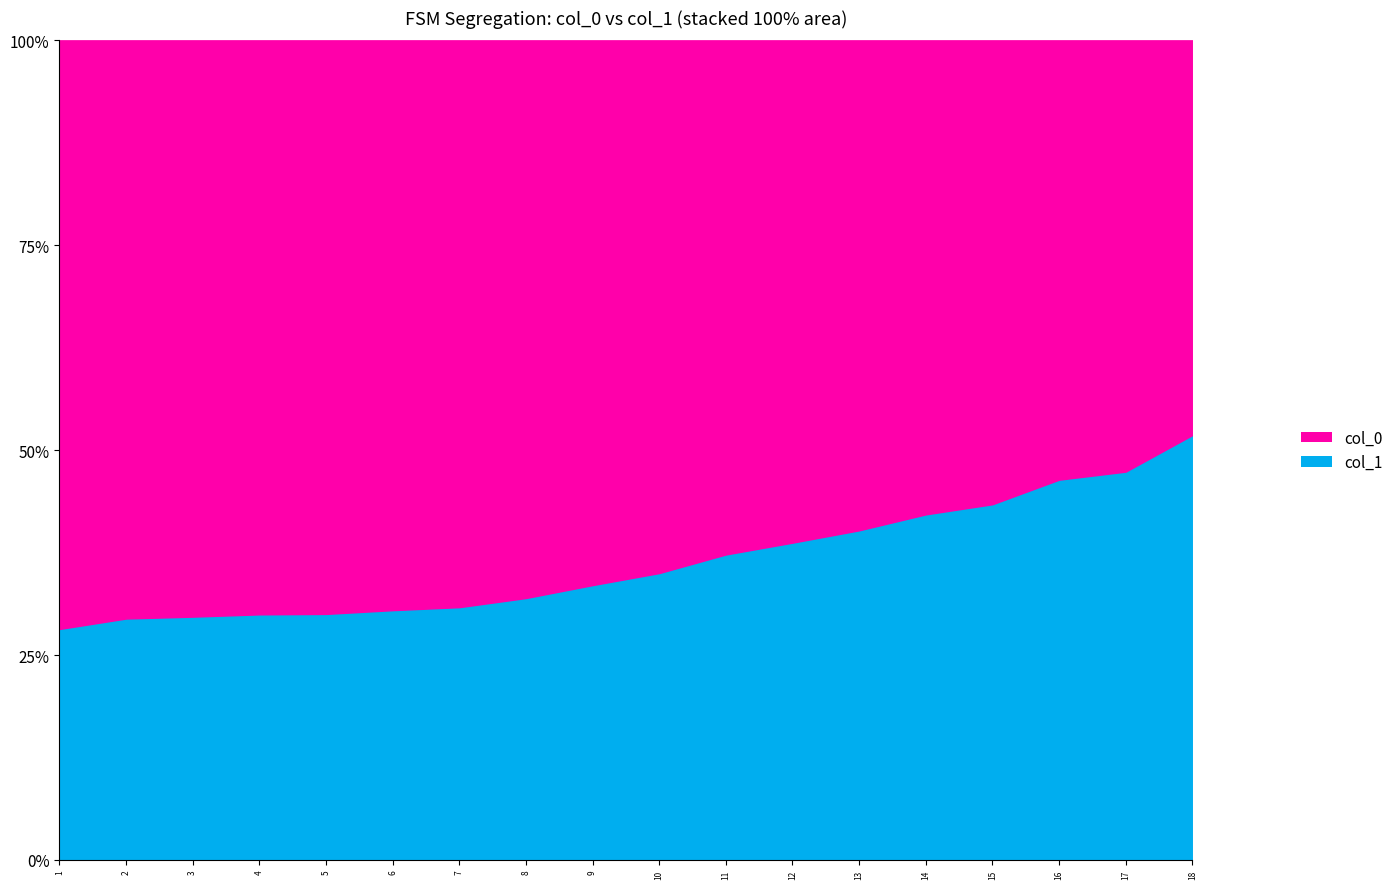

Which series has the widest spread of values?

col_1